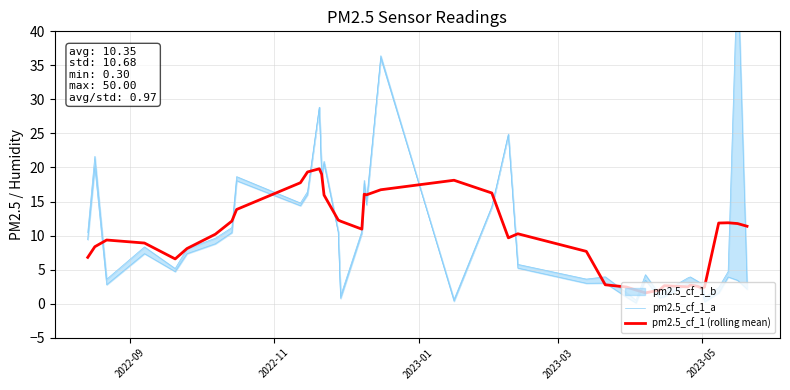

What is the lowest value of the pm2.5_cf_1 (rolling mean) series?

1.6